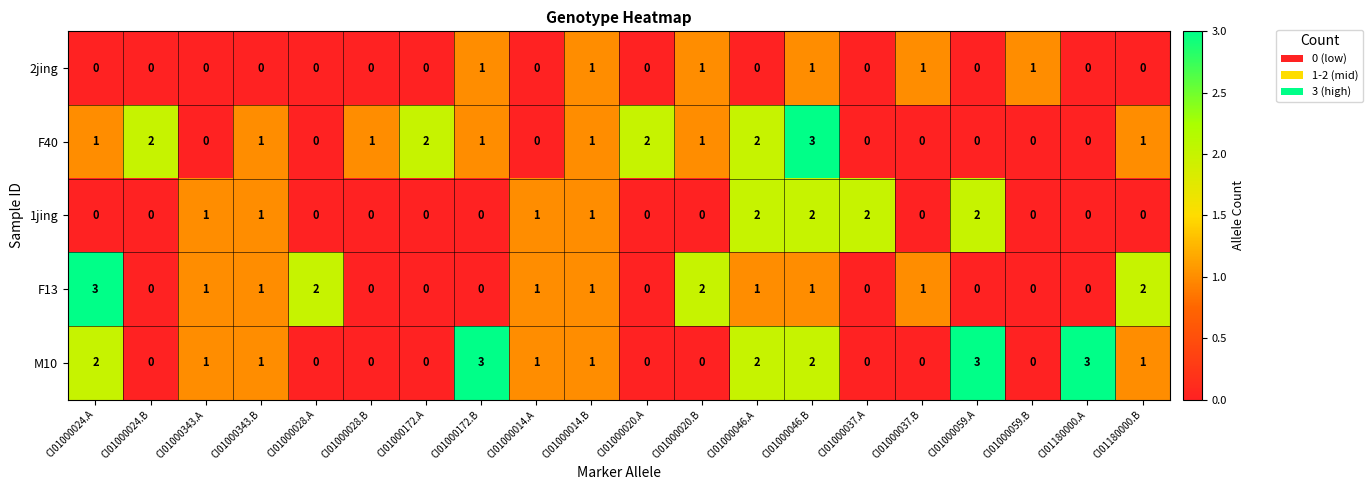

How many series are shown in this chart?

5